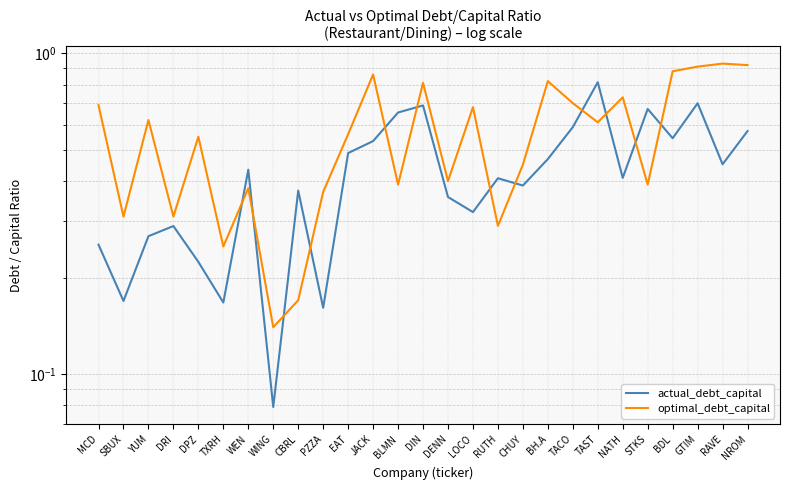

In optimal_debt_capital, how many points are lower than both neighbors (excluding endpoints)?

9